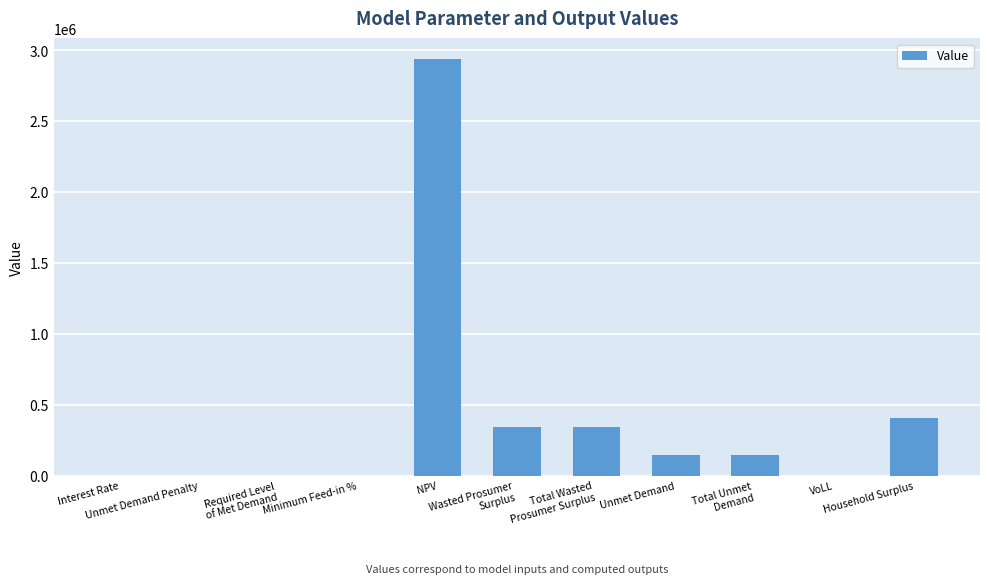

Which label corresponds to the largest value in the chart?

NPV